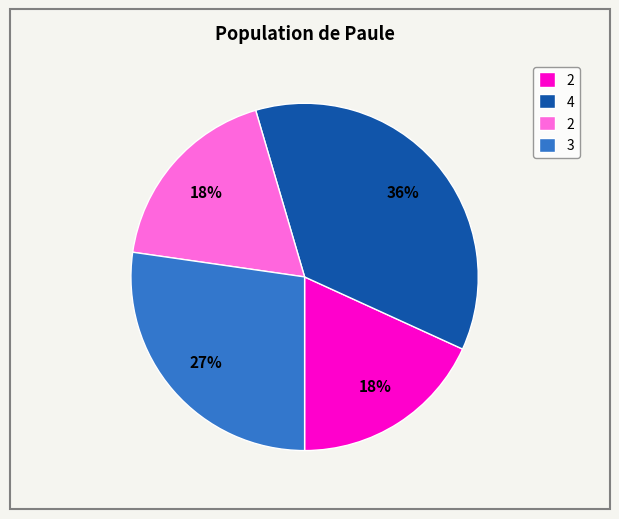

To the nearest percent, what is the difference between the largest and smallest slice percentages?

18%